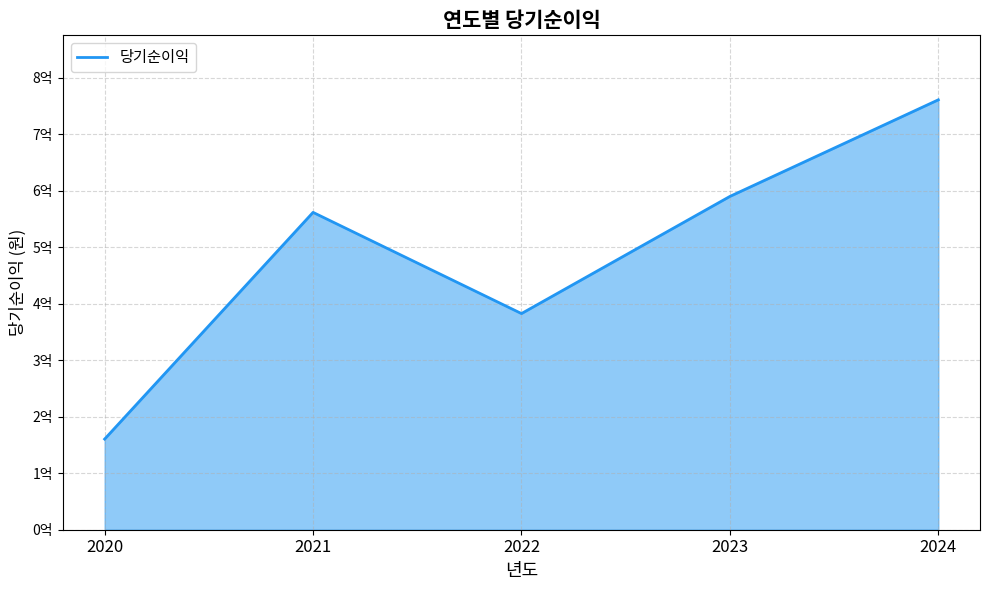

List the labels in order of value, largest first.

2024, 2023, 2021, 2022, 2020